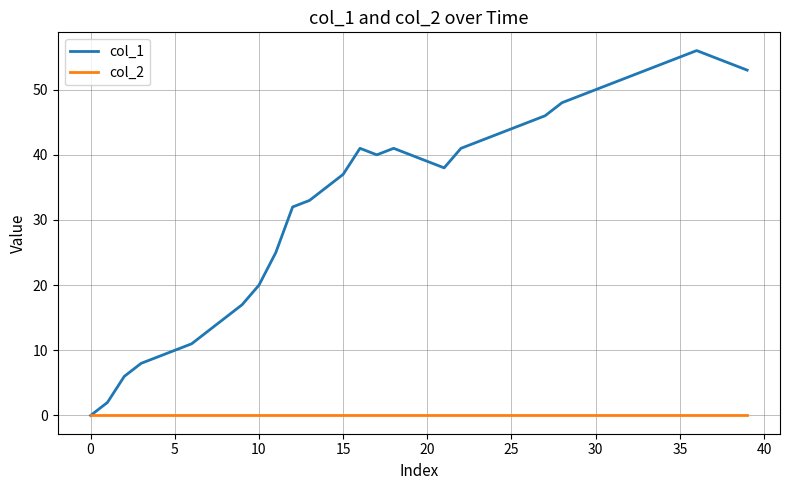

How many interior local valleys does the col_1 series have?

2